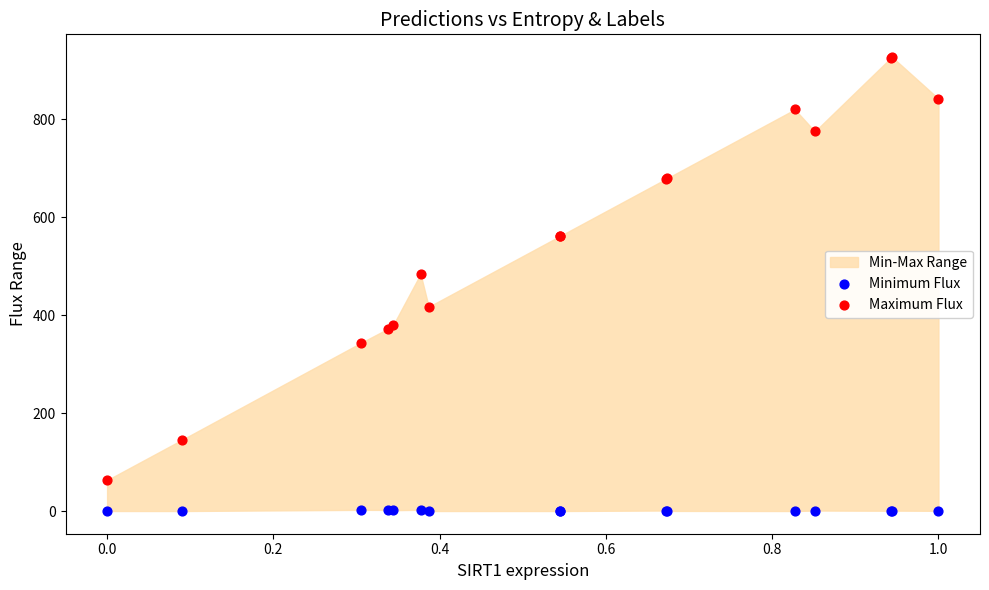

Which series contains the highest Y value?

Maximum Flux